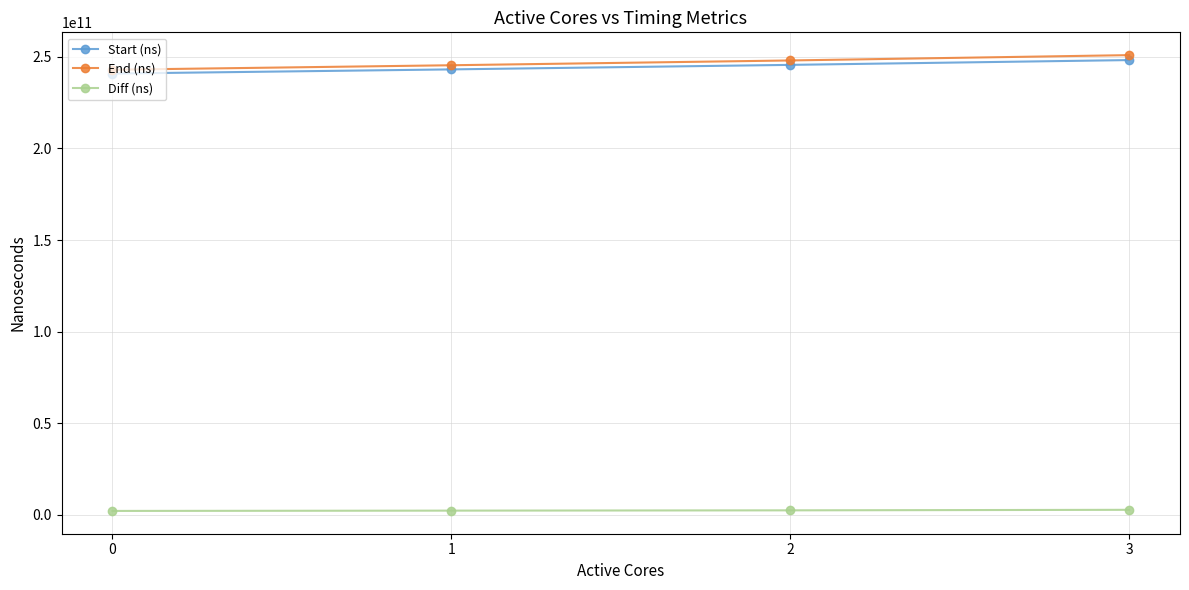

How many data points in End (ns) are less than 248049739025?

2